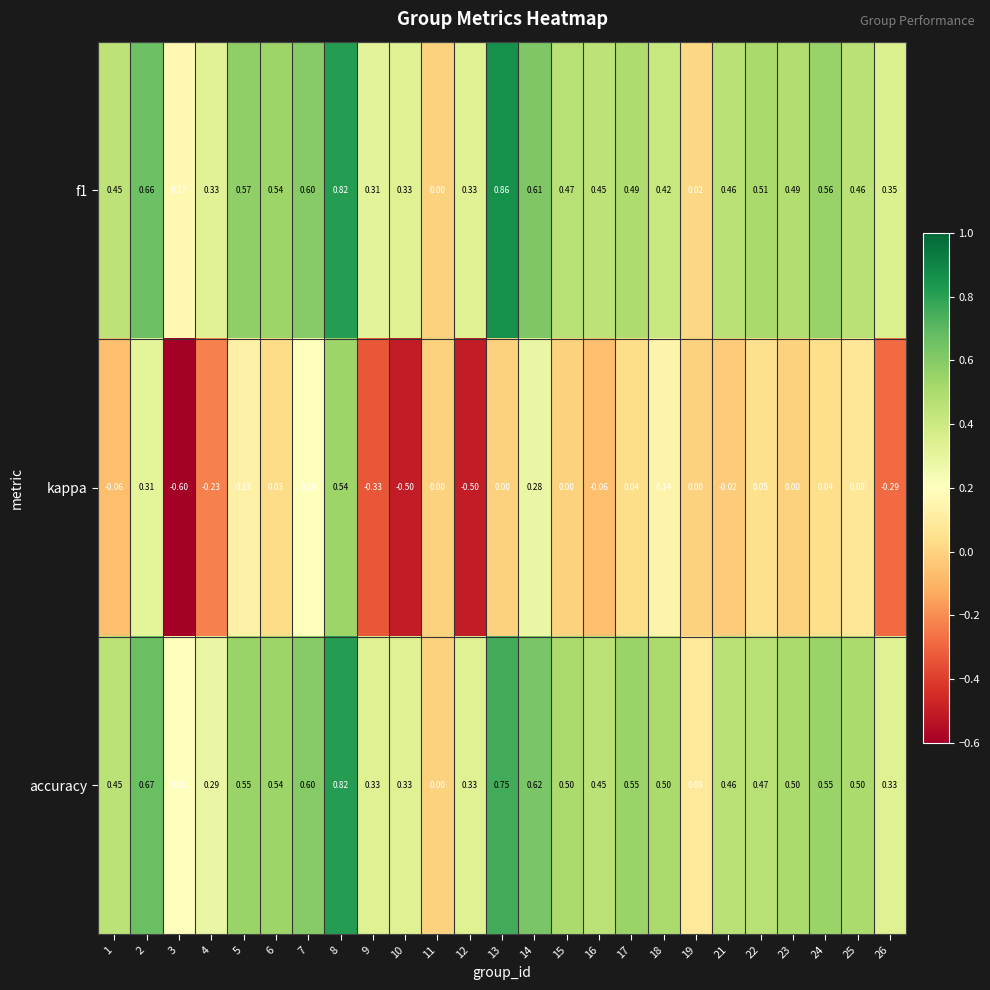

At 19, list the series in order from largest to smallest.

accuracy, f1, kappa